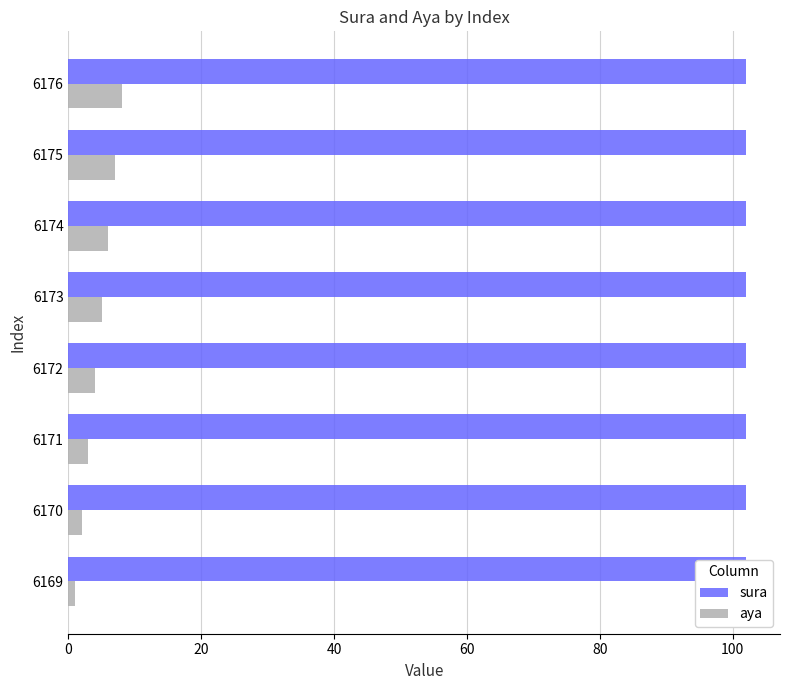

What is the value of the aya bar at the 2nd from the left?

2.0